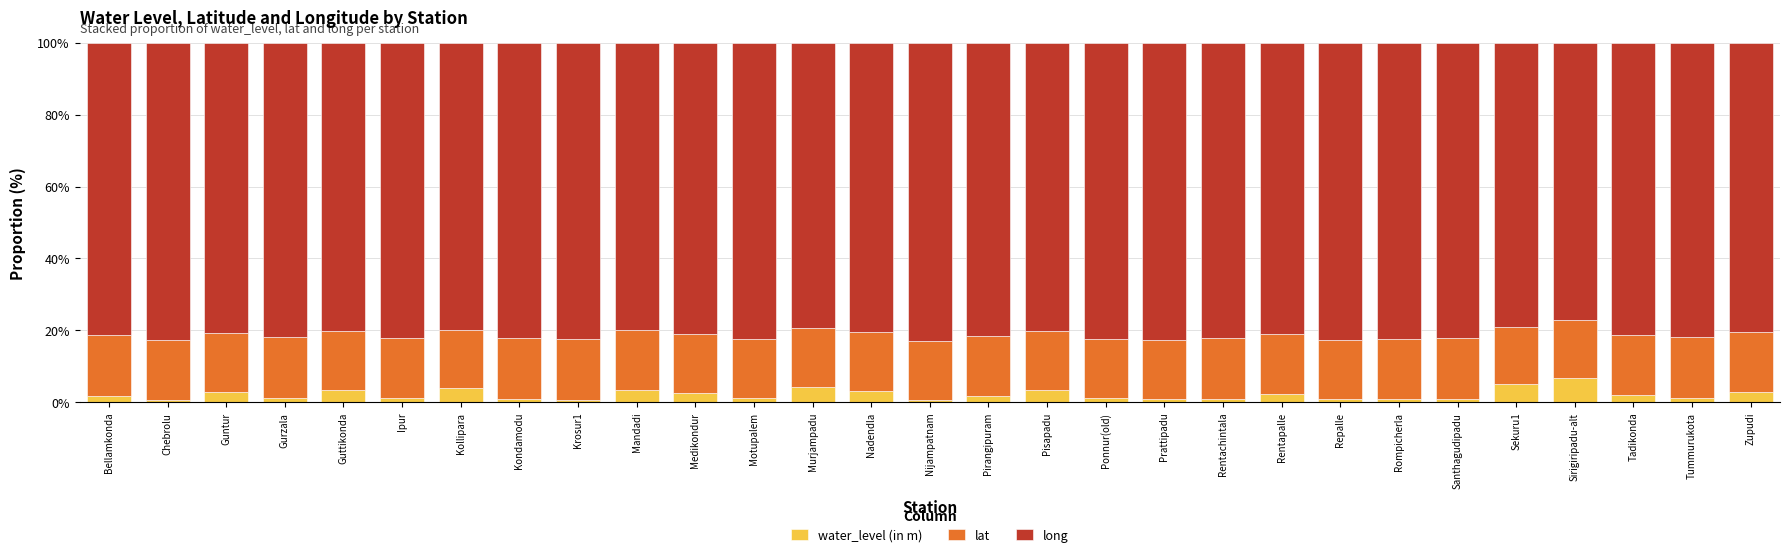

The value of water_level (in m) at Repalle is 0.8. True or false?

True